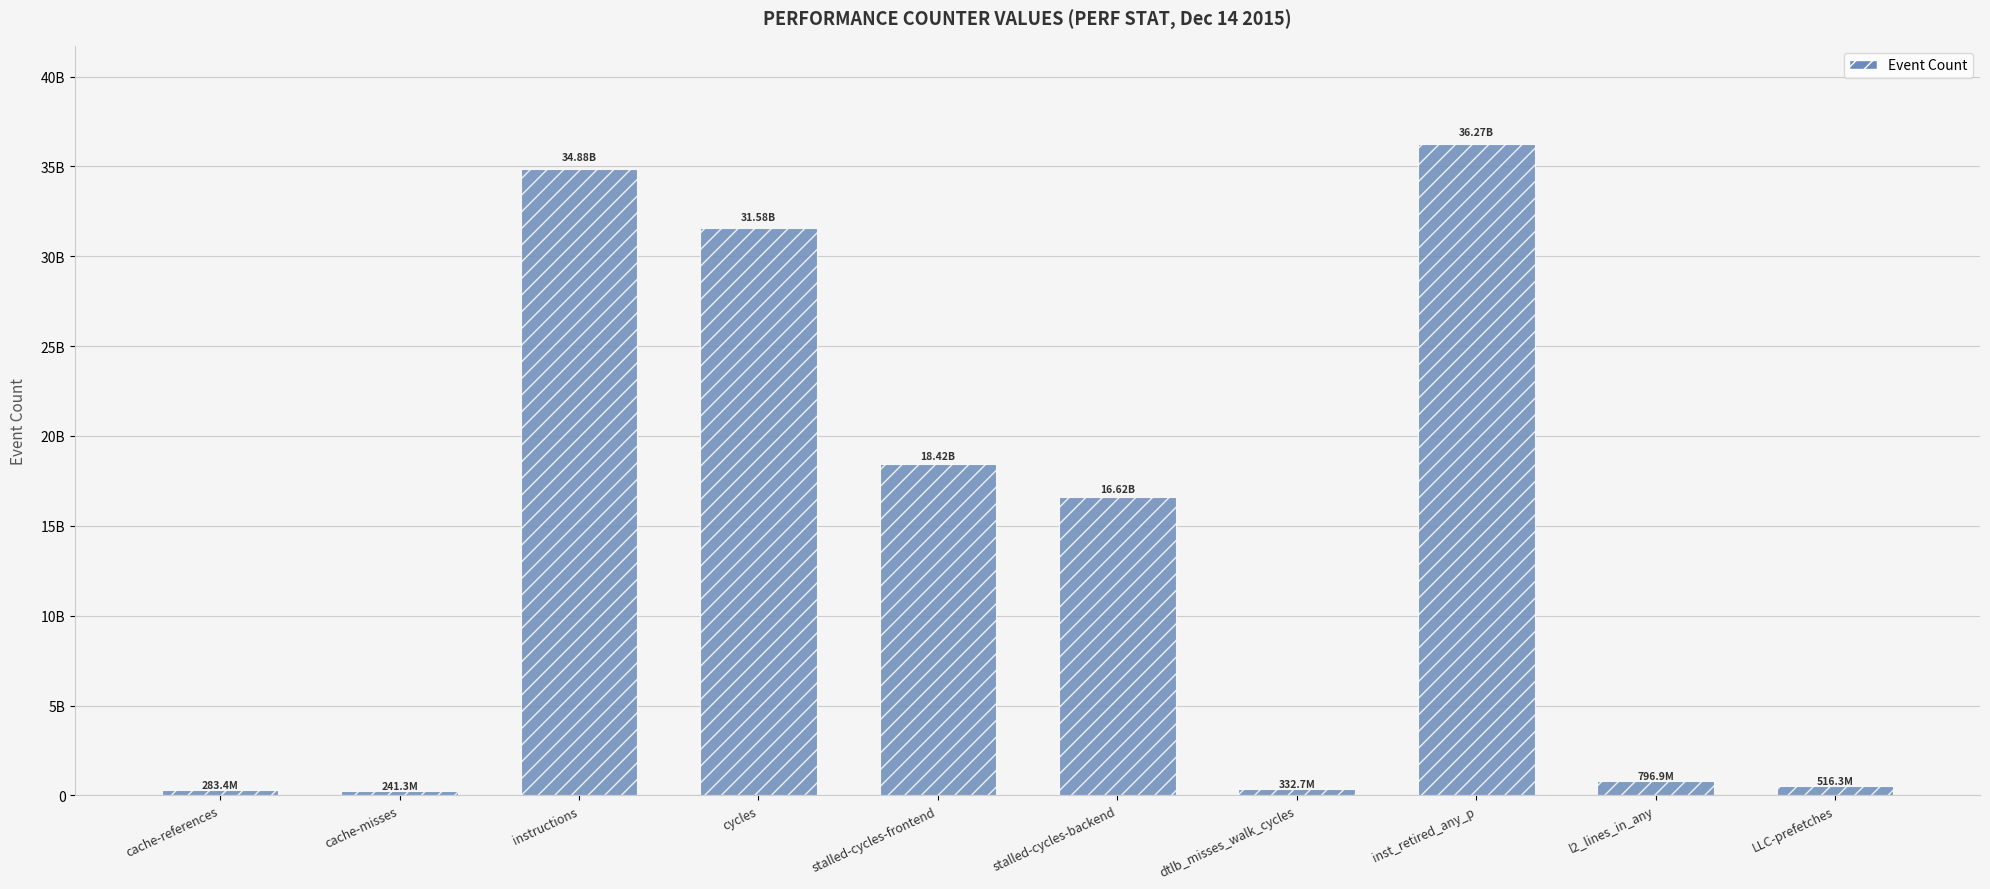

What is the value of the 4th bar from the left?

31575868639